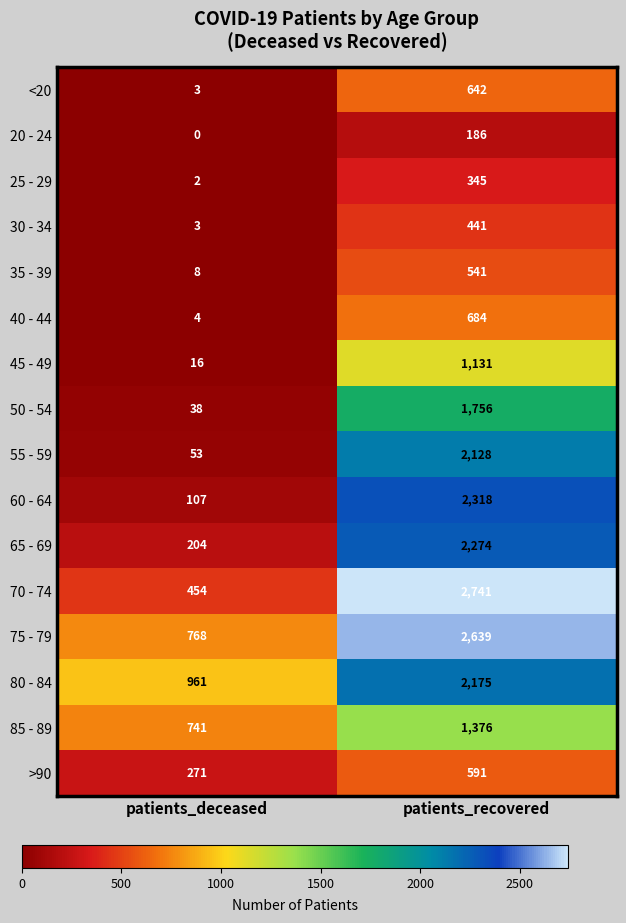

Read the 55 - 59 value at patients_deceased, to the nearest 100.

100